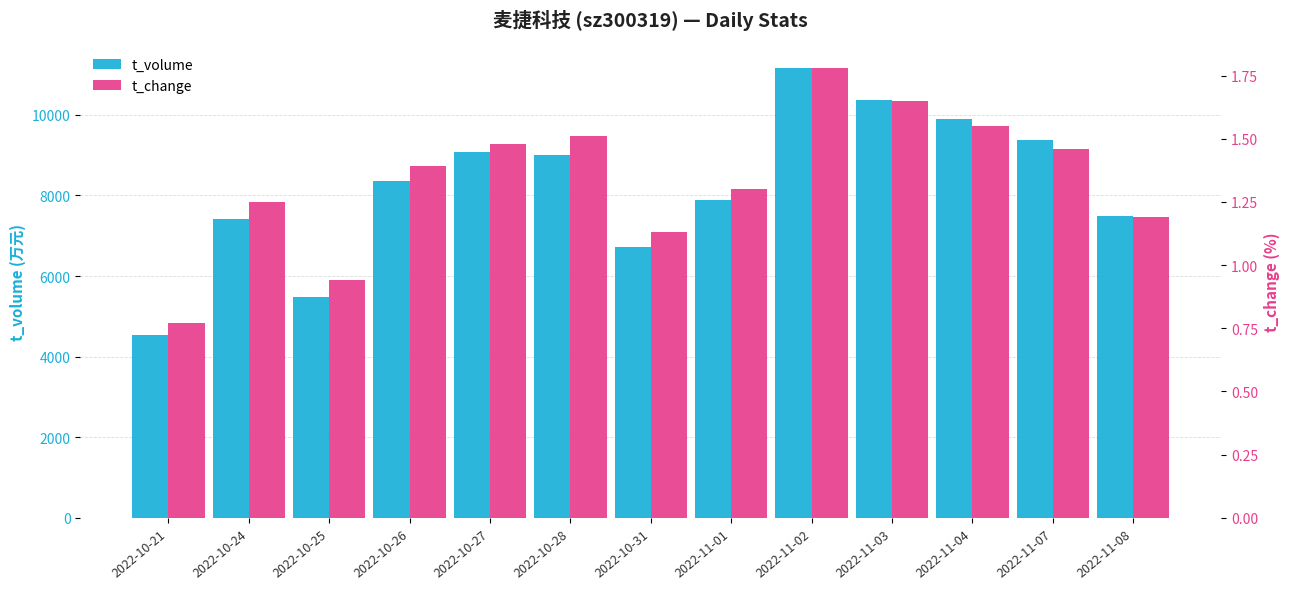

Is the value of t_volume at 2022-11-04 greater than the value of t_change at 2022-11-04?

Yes